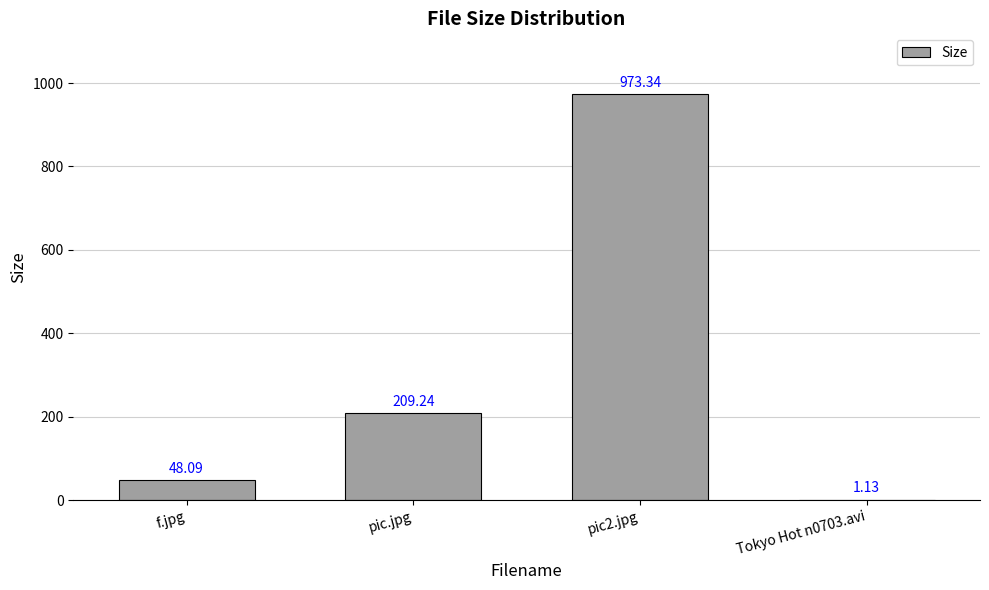

What is the sum of all values?

1231.8